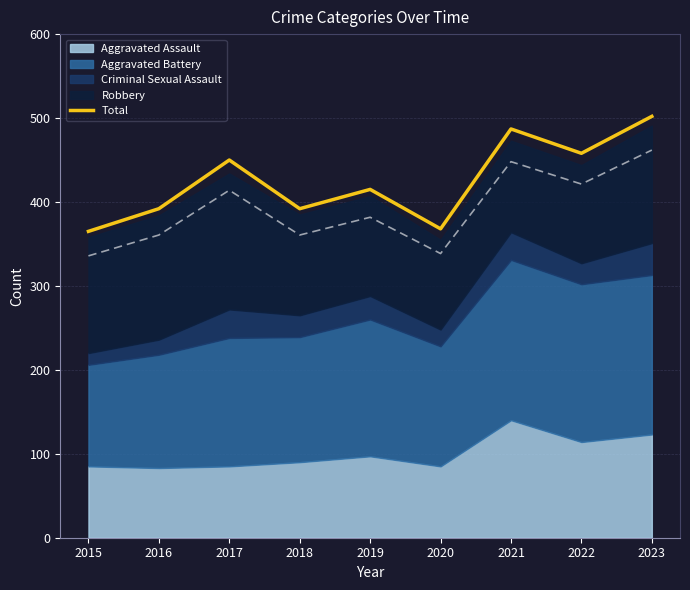

How many values are below 415?

4